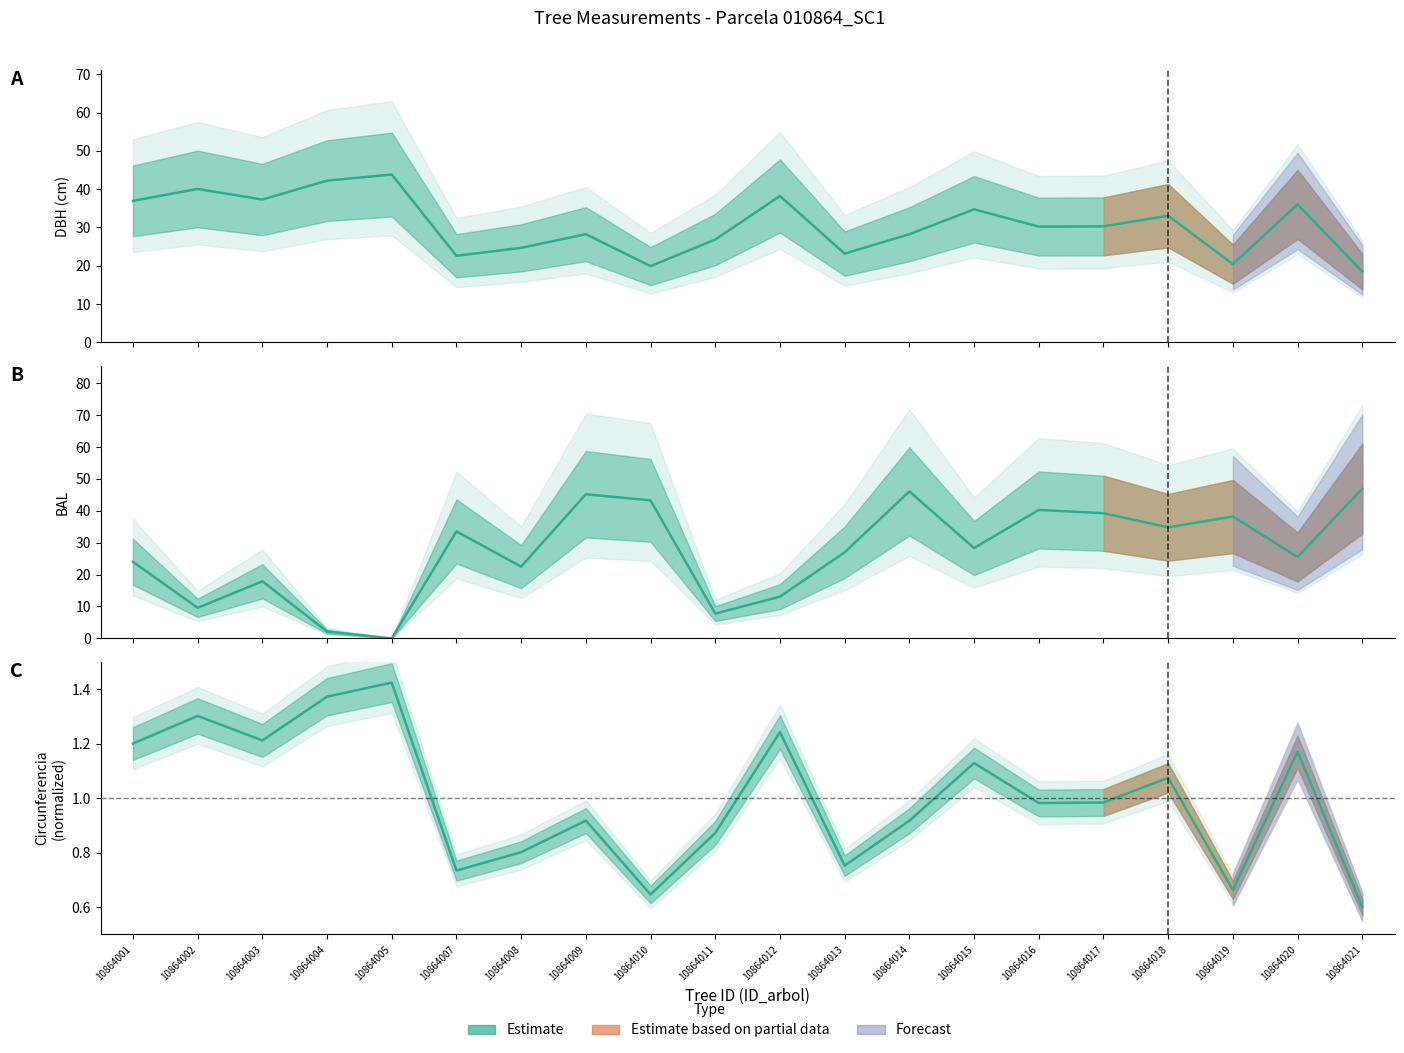

How many positive values does the bal series have?

19